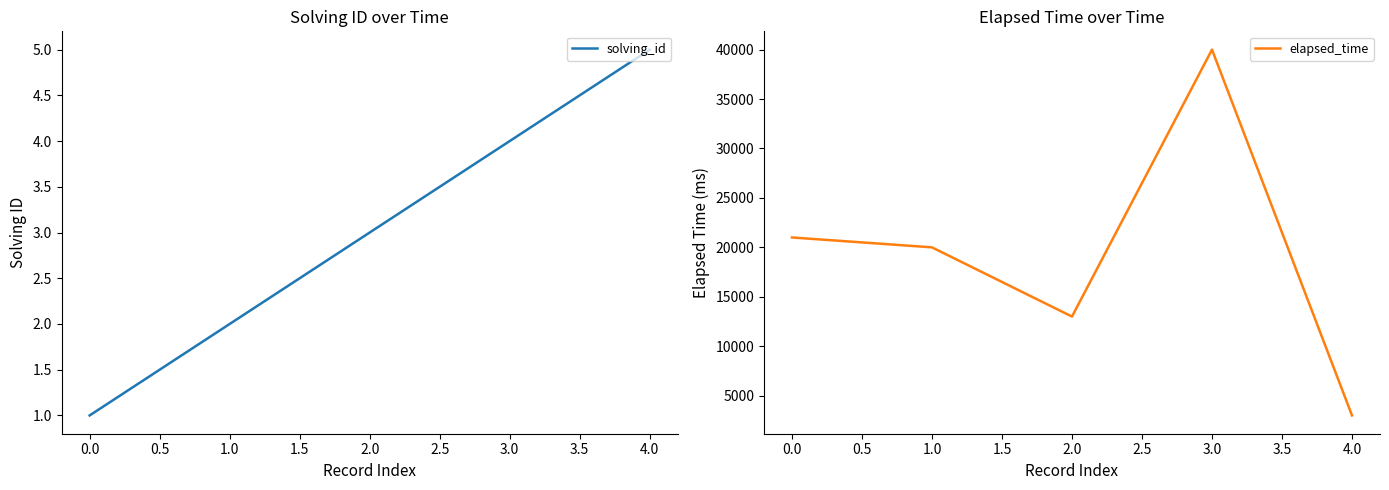

The solving_id series shows 7 at 3.0. True or false?

False